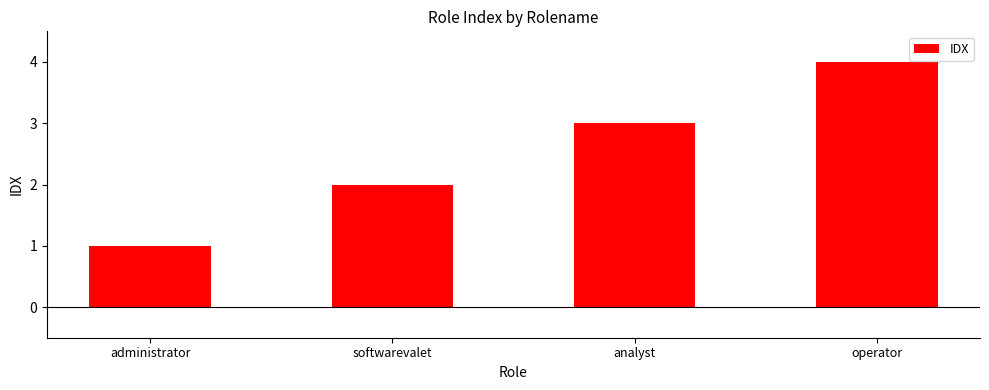

Which label corresponds to the largest value in the chart?

operator